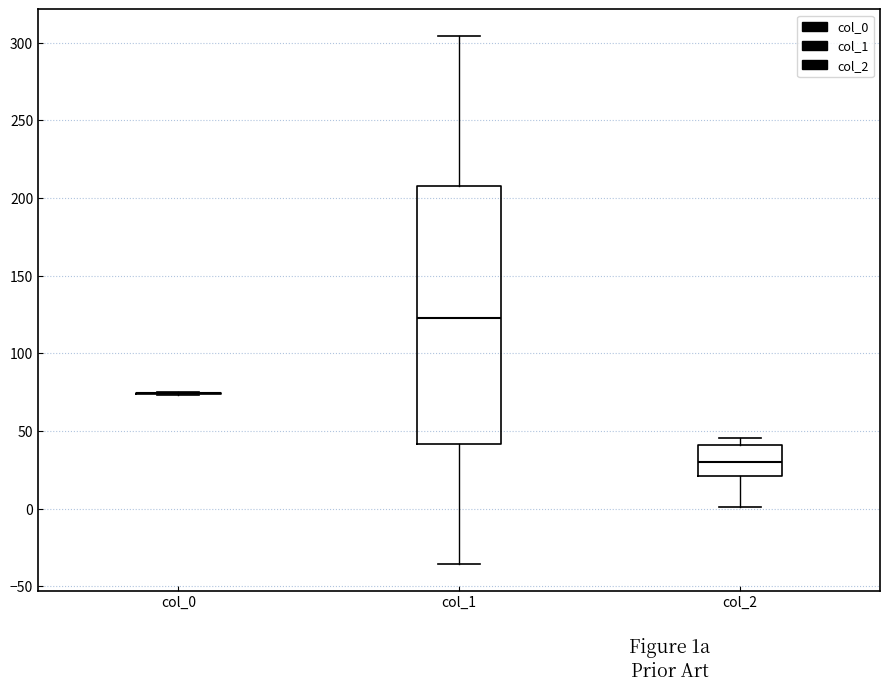

Reading left to right, read every box against the y-axis: the position of its median line, the range the box covers, and the ends of its whiskers. The values are not printed on the chart, so give them approximately, as read against the axis.

col_0: box collapsed to a line at 75, whiskers 75 to 75
col_1: median 125, box 40 to 210, whiskers -35 to 305
col_2: median 30, box 20 to 40, whiskers 0 to 45